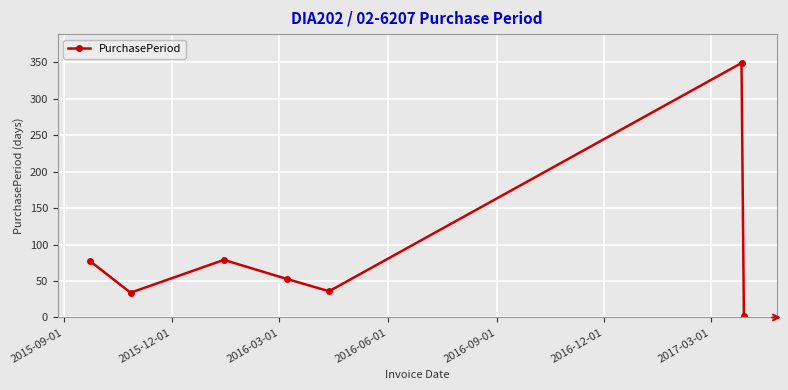

What is the sum of all values?

630